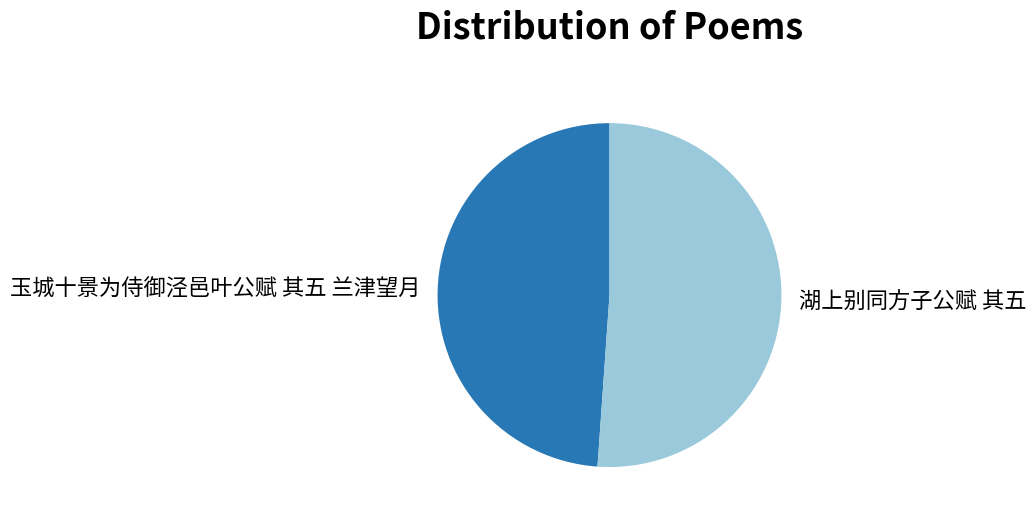

Which has a higher value, 玉城十景为侍御泾邑叶公赋 其五 兰津望月 or 湖上别同方子公赋 其五?

湖上别同方子公赋 其五